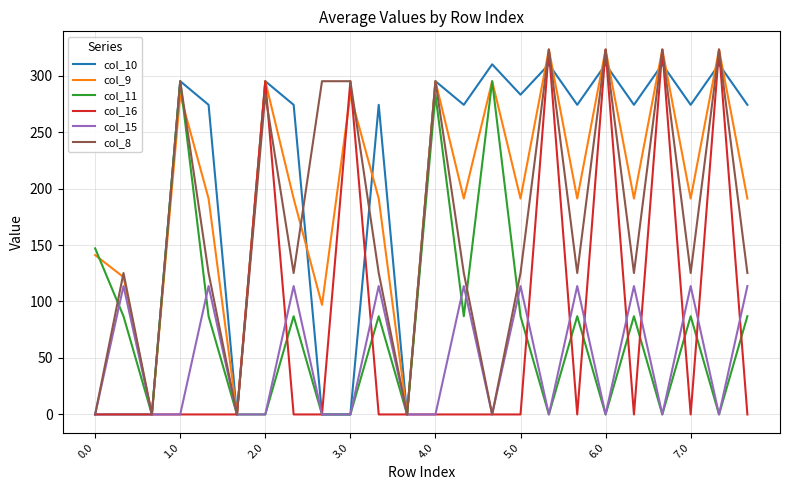

What is the sum of all col_8 values?

4007.2